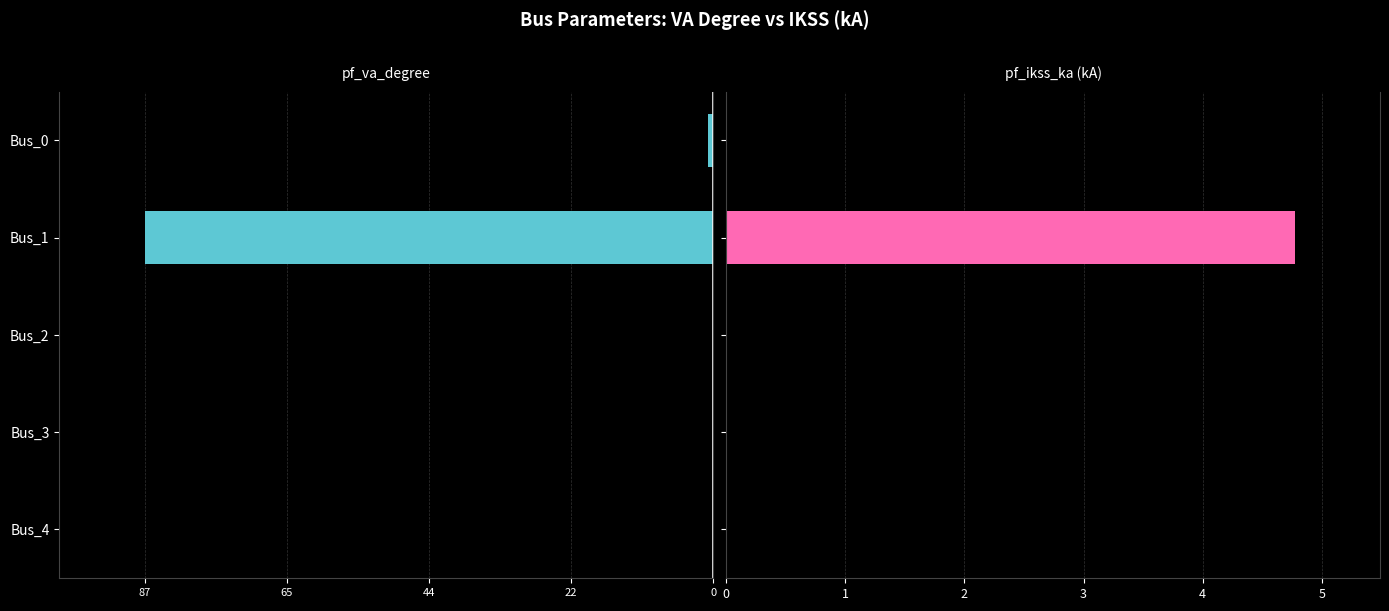

True or false: pf_ikss_ka has a value of 7.0 at Bus_1.

False